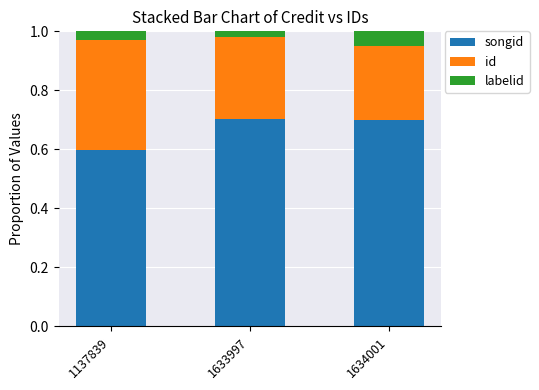

What is the sum of the labelid values at 1634001 and 1633997?

0.1